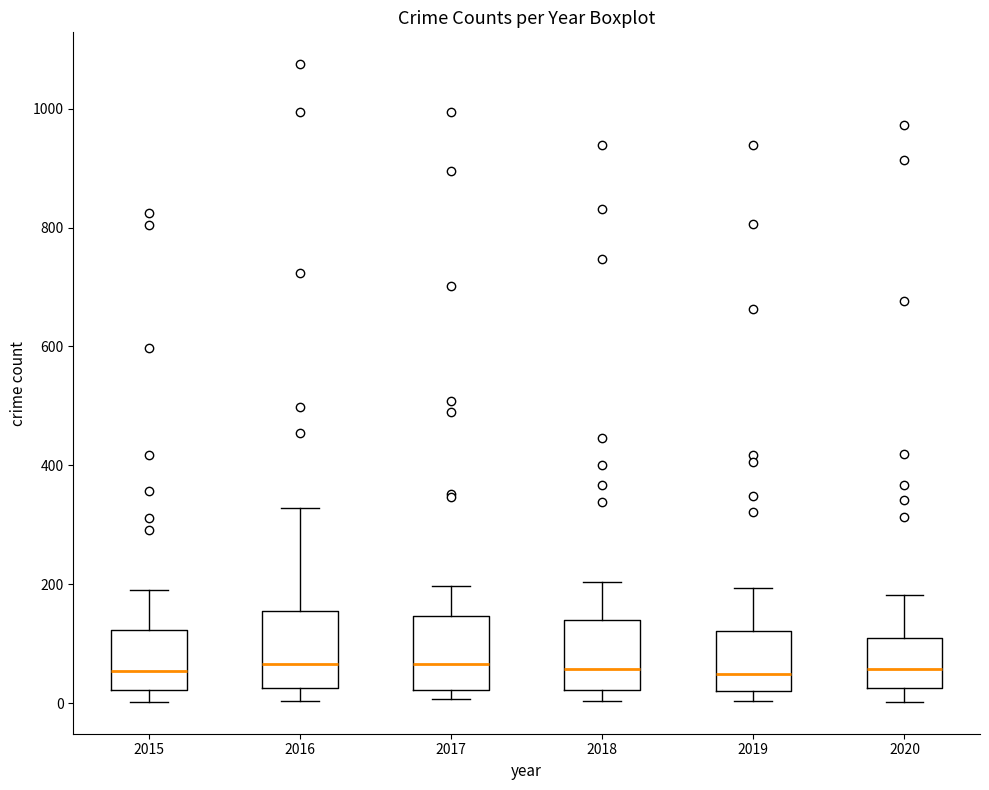

Where does the upper whisker of the box at x = 2017 end on the y-axis? The values are not printed on the chart, so give them approximately, as read against the axis.

200